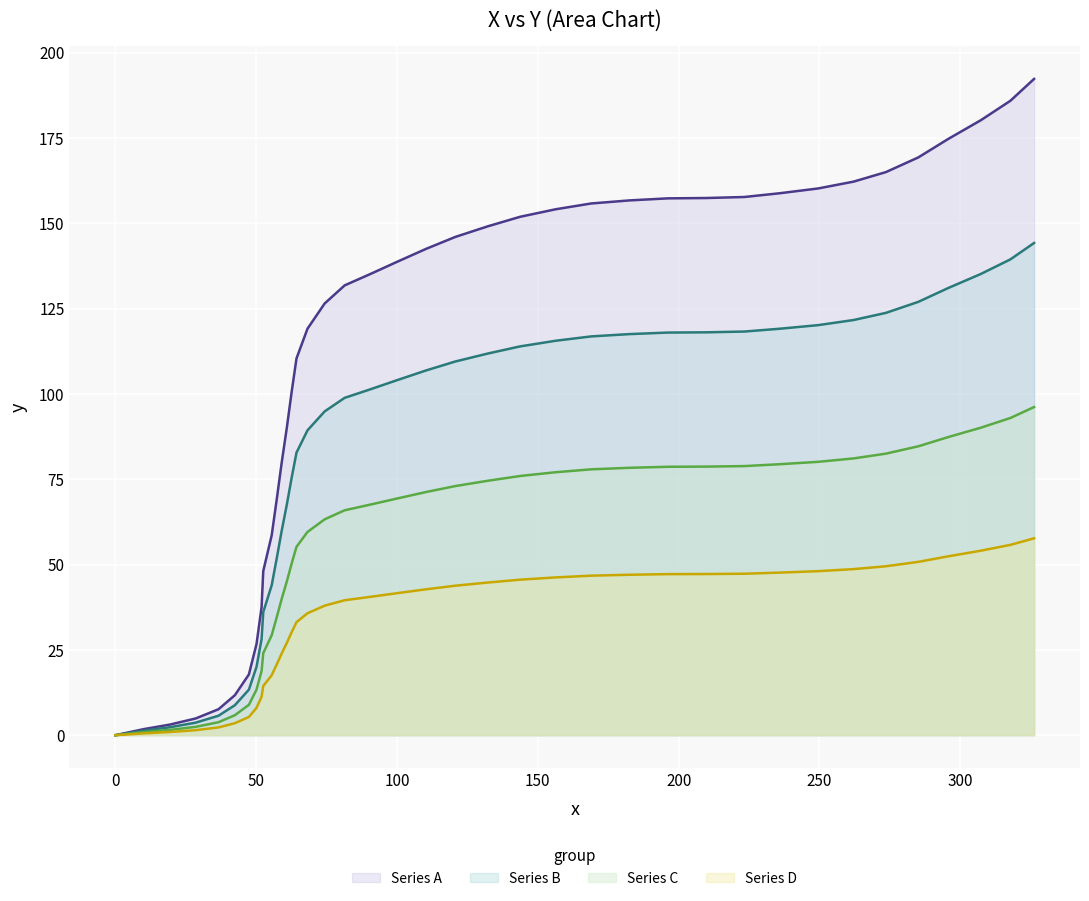

What is the difference between the values at 28 and 8?

144.2